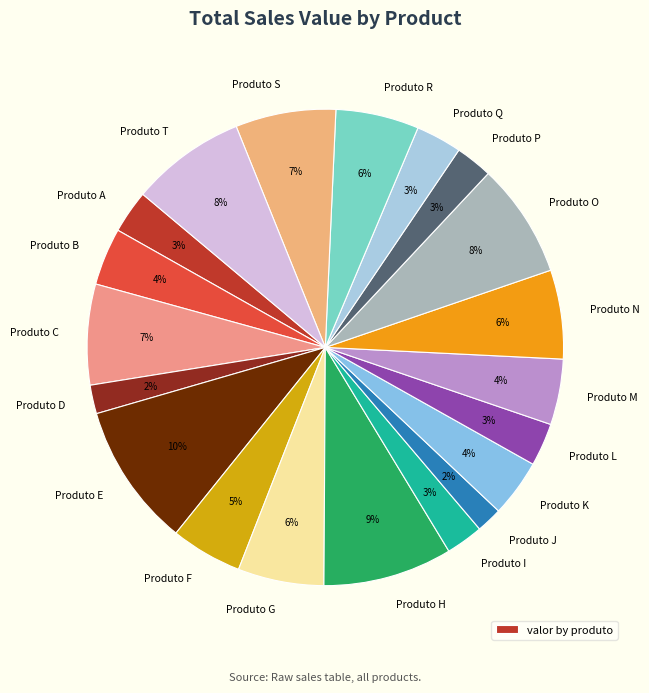

Is there any slice that represents more than half of the pie?

No